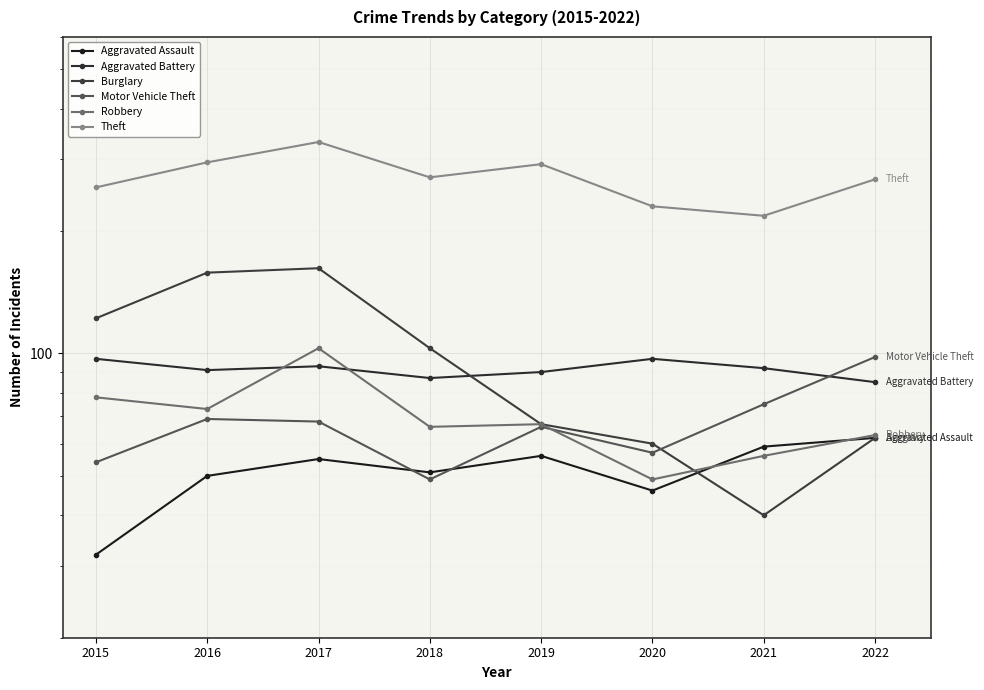

After their last crossing, which series has the higher values: Motor Vehicle Theft or Aggravated Assault?

Motor Vehicle Theft